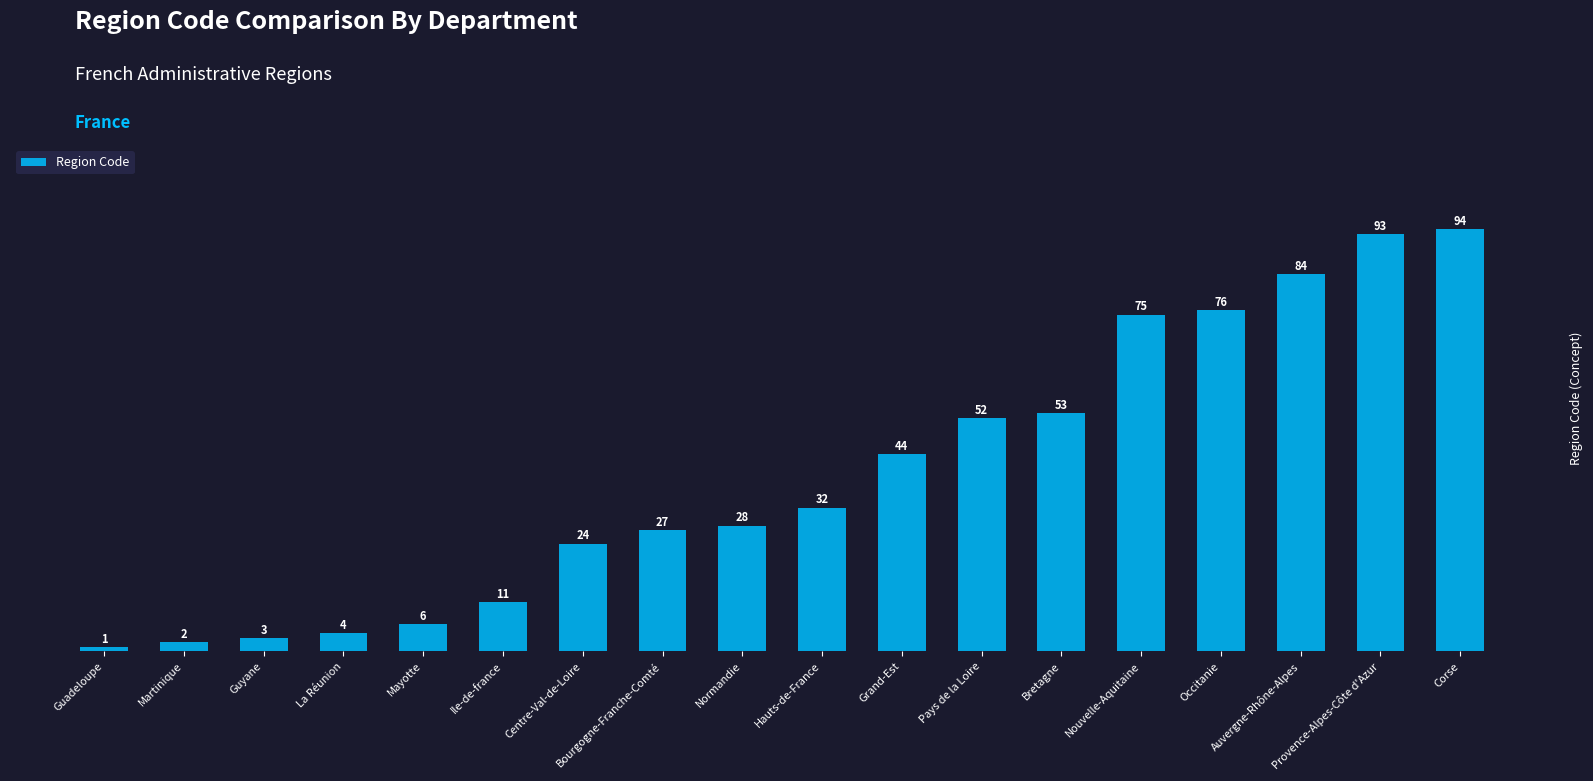

Reading left to right, extract all data points from this chart.

1	2	3	4	6	11	24	27	28	32	44	52	53	75	76	84	93	94